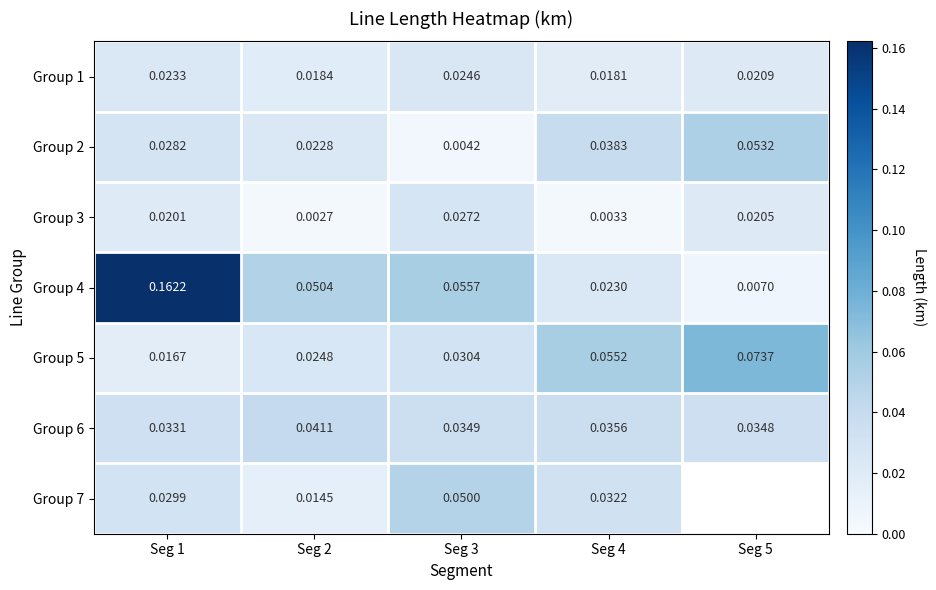

At how many categories does at least one series exceed 0?

5